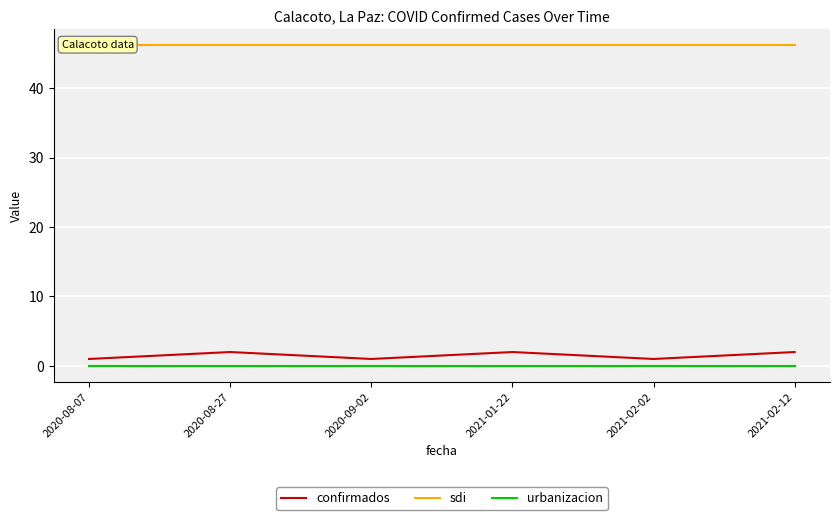

What position from the left is 2021-01-22?

4